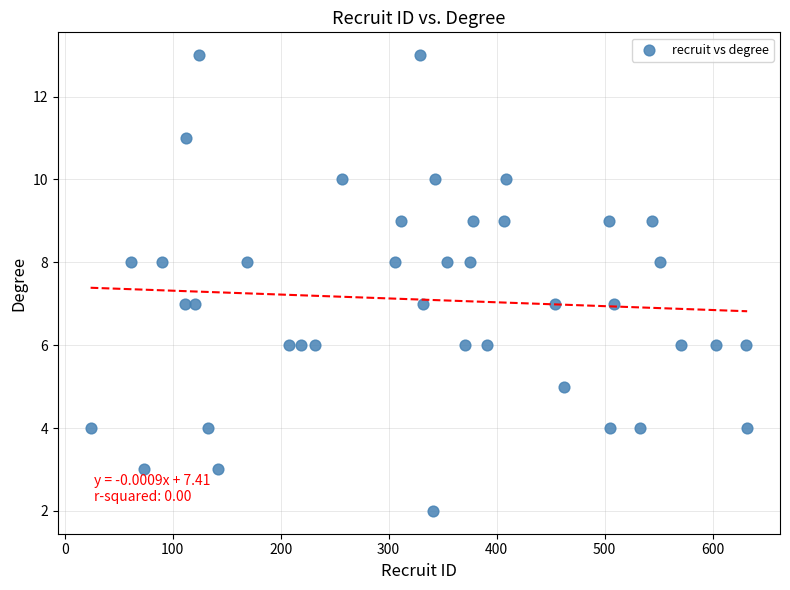

What is the range of Y values (max minus min)?

11